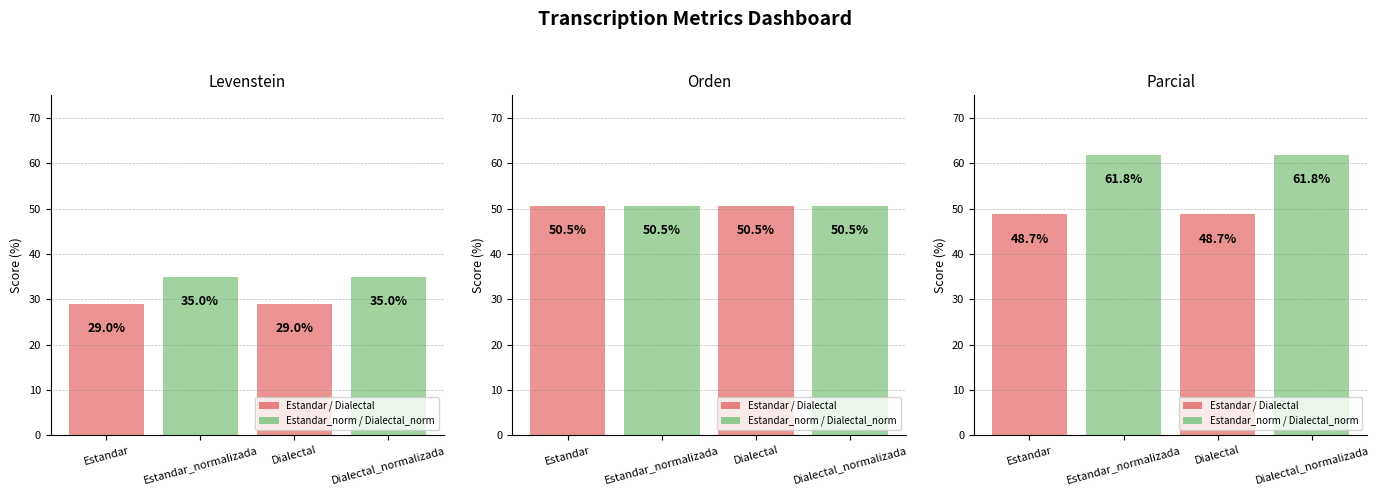

What is the maximum value shown in the chart?

61.8